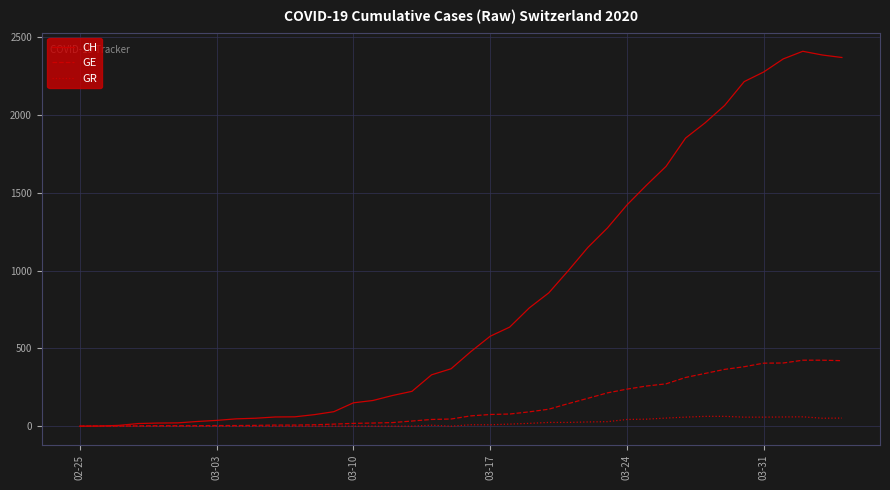

Which series has the widest spread of values?

CH